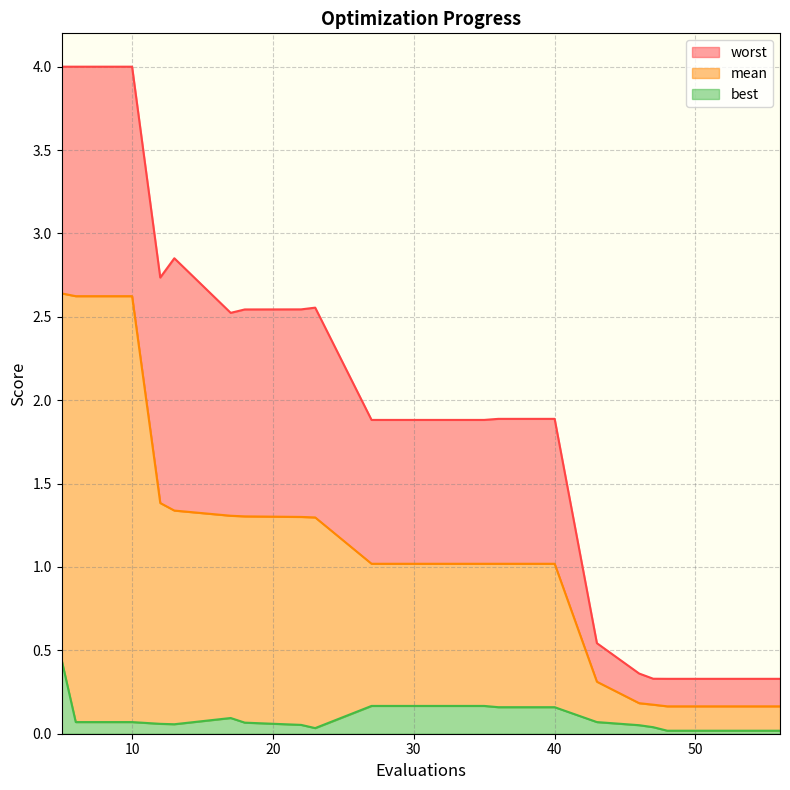

What is the average value of the best series?

0.1